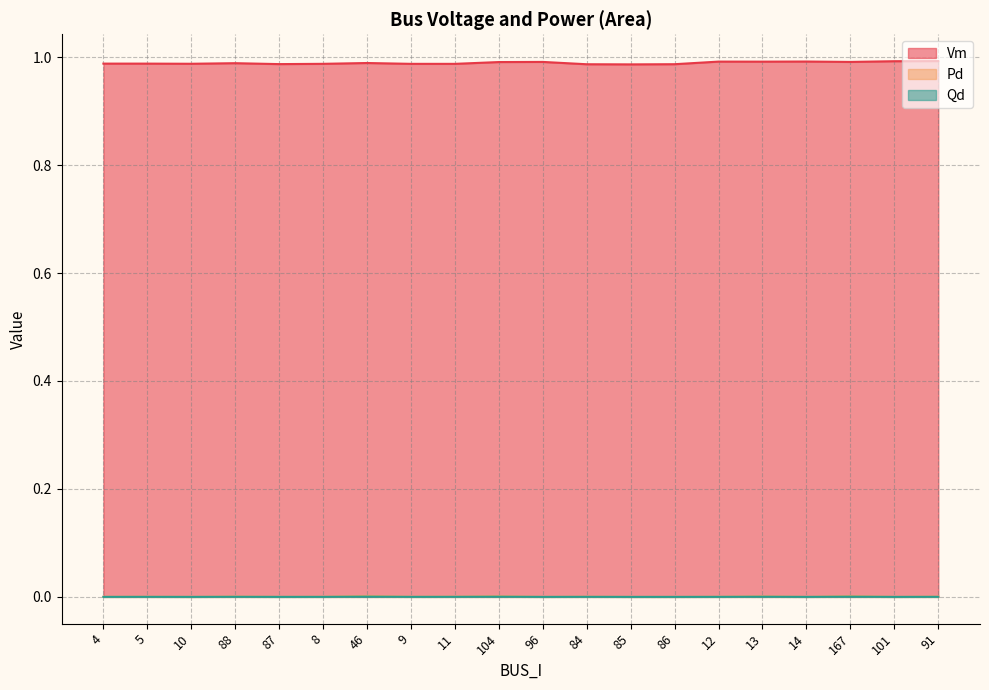

How many lines are shown in the chart?

3